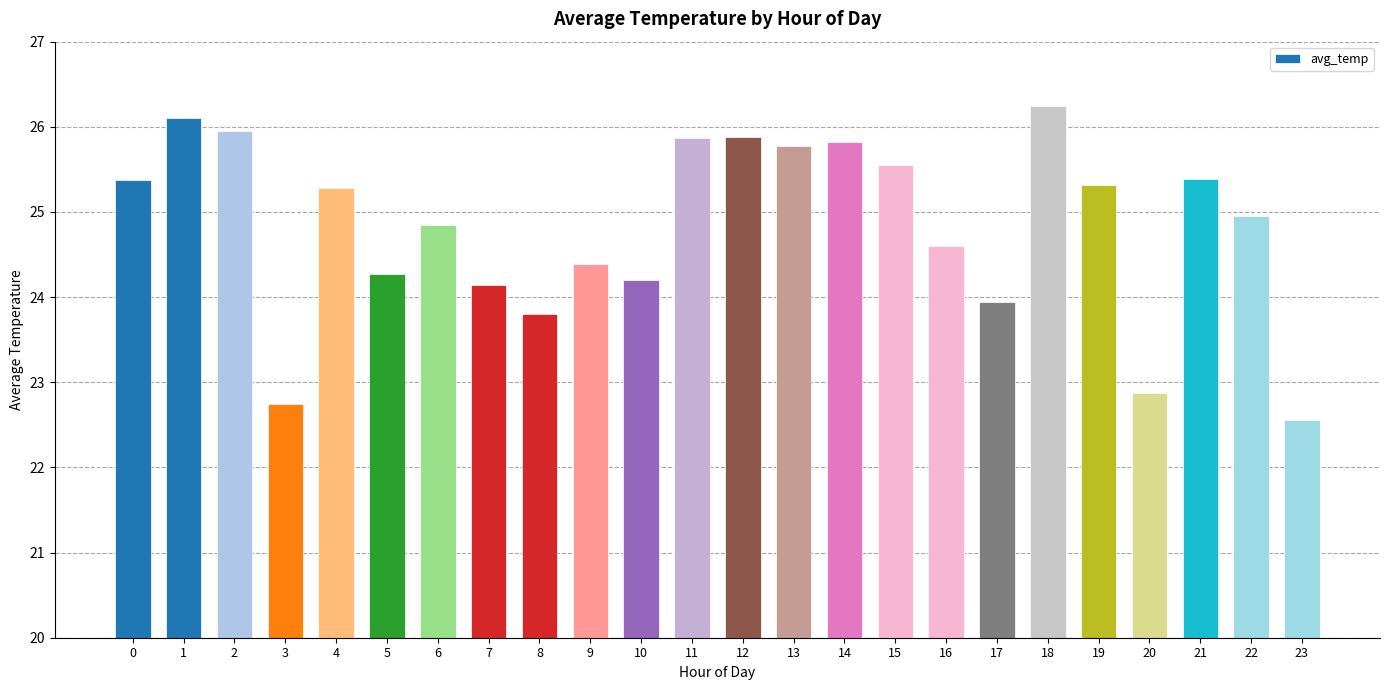

What is the value of the 21st bar from the left?

22.9